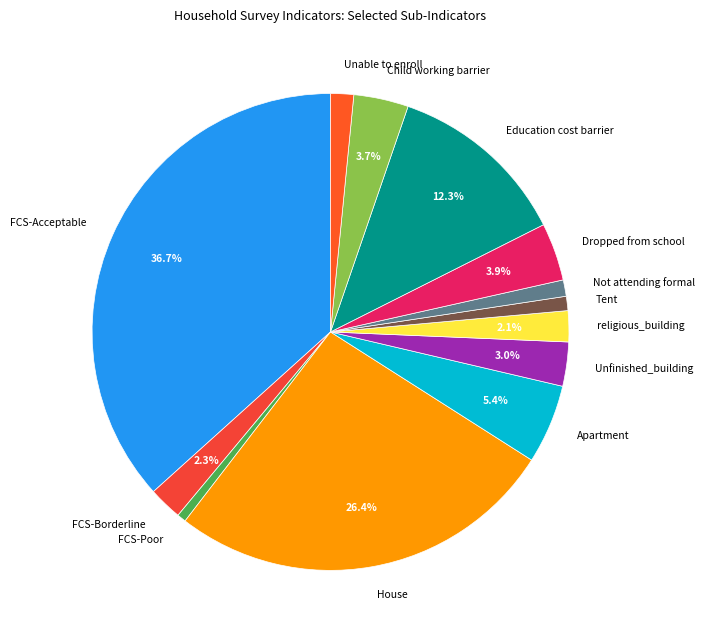

What percentage is the FCS-Borderline slice, to the nearest percent?

2%